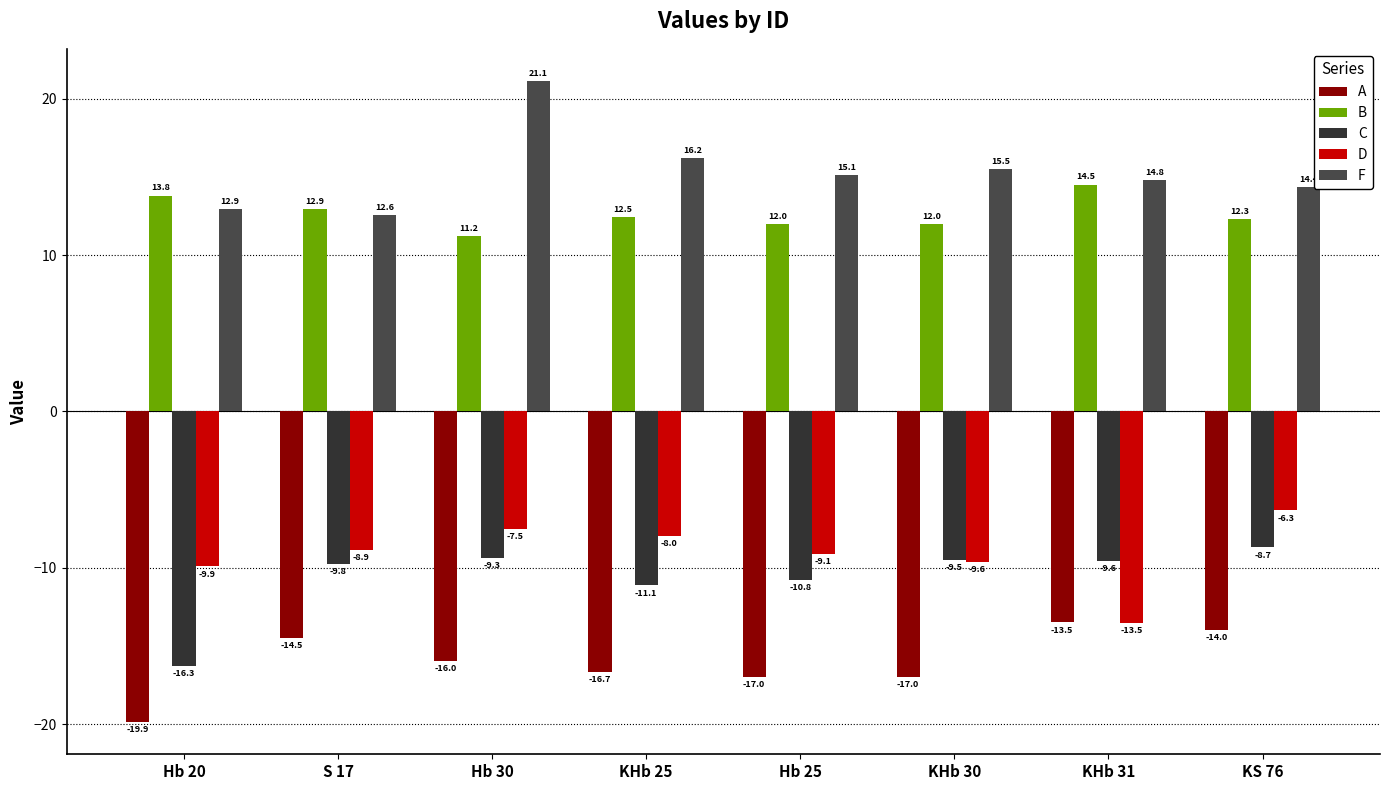

What position from the left is KHb 25?

4